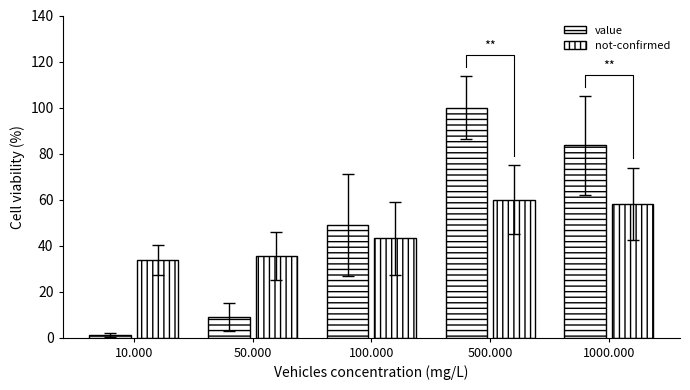

True or false: not-confirmed has a value of 25.3 at 100.000.

False